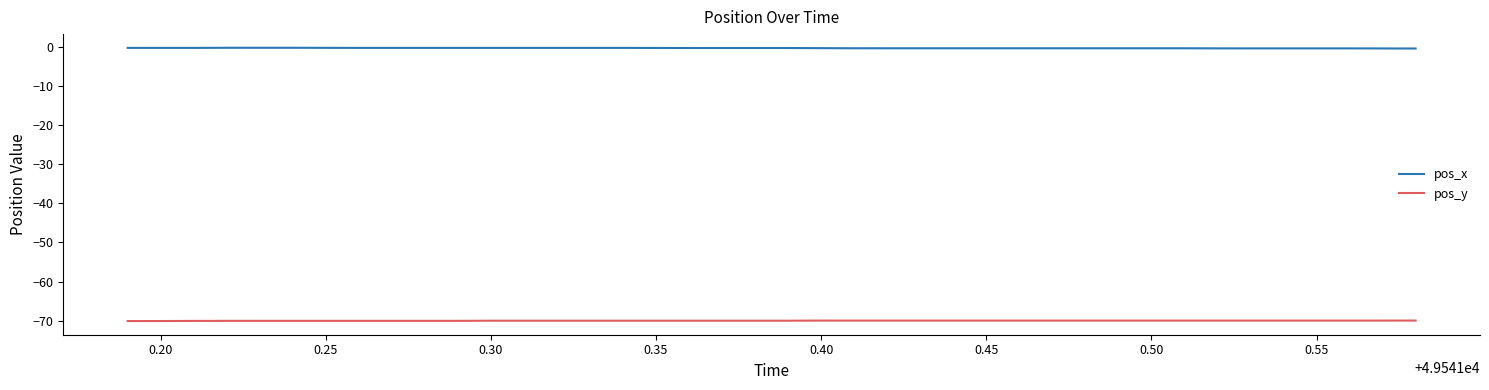

True or false: pos_y and pos_x cross at least once.

False